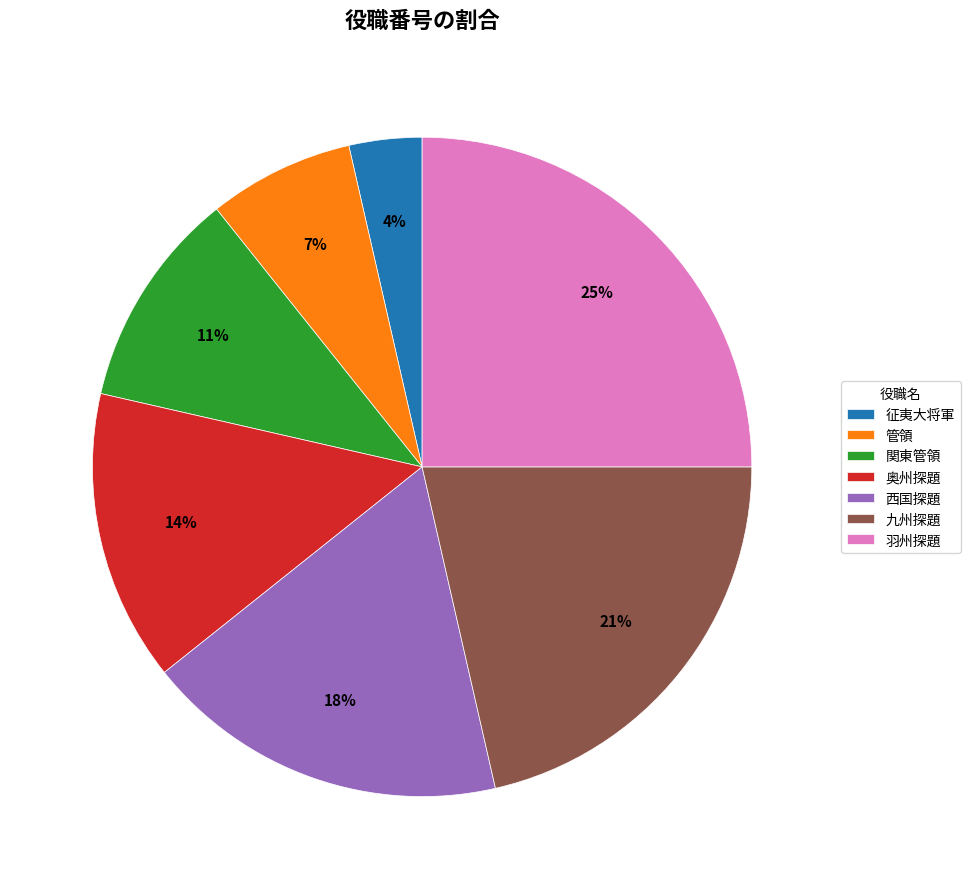

Approximately how many times larger is the value at 管領 compared to 奥州探題?

0.5